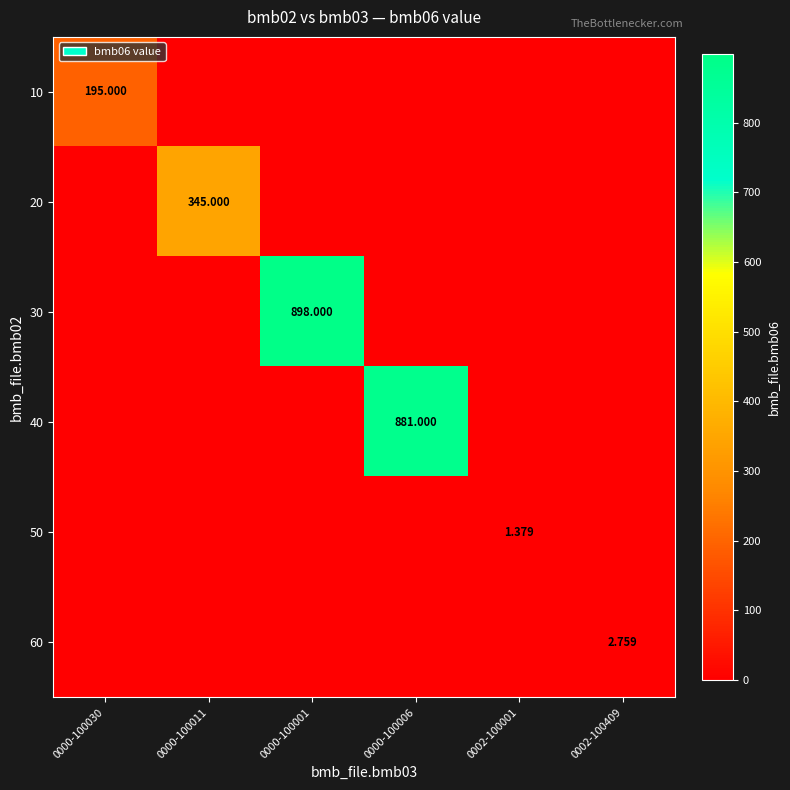

Rank the series at 0000-100011 from lowest to highest value.

10, 30, 40, 50, 60, 20